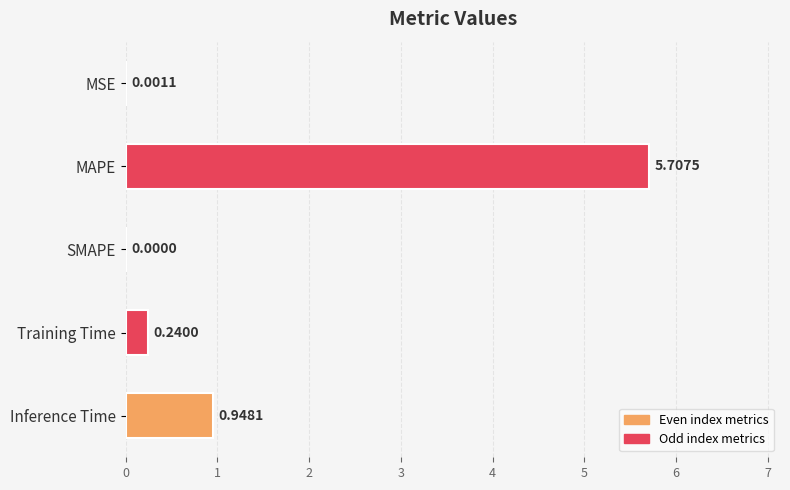

What is the change in value from MAPE to SMAPE?

-5.7